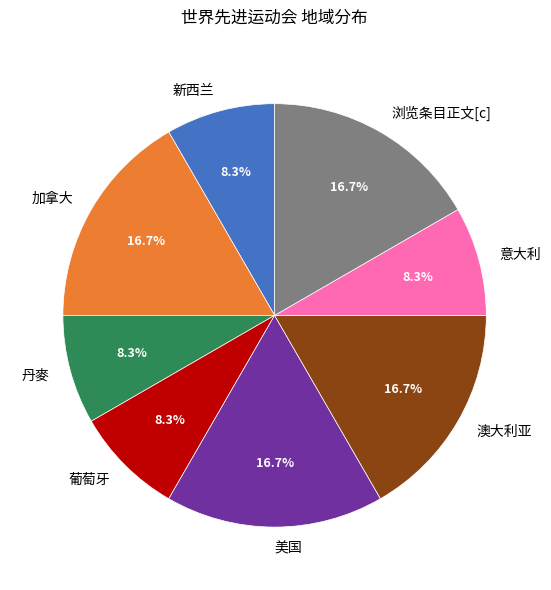

How many slices are in this pie chart?

8